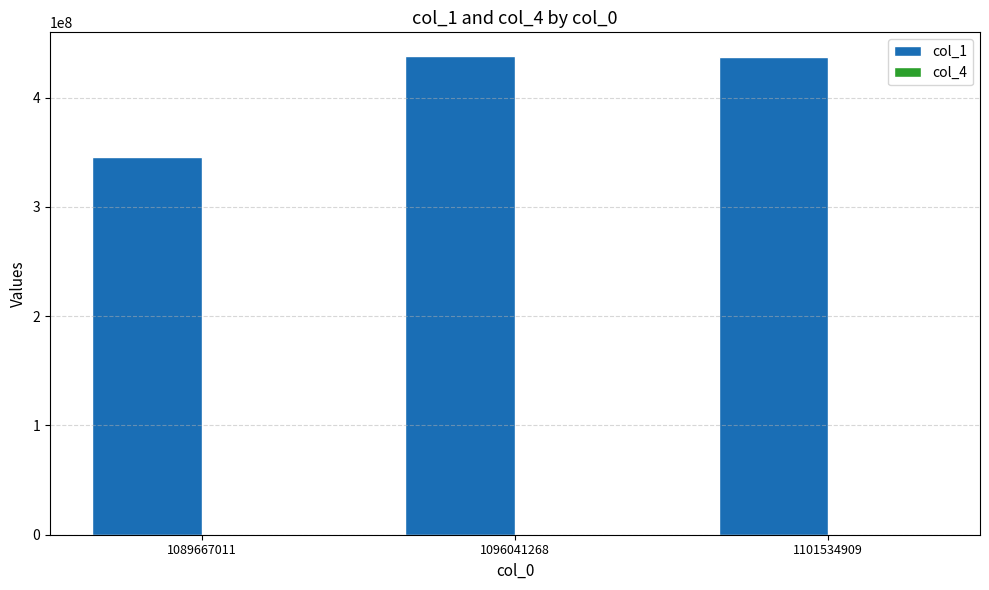

How many groups of bars are there?

3